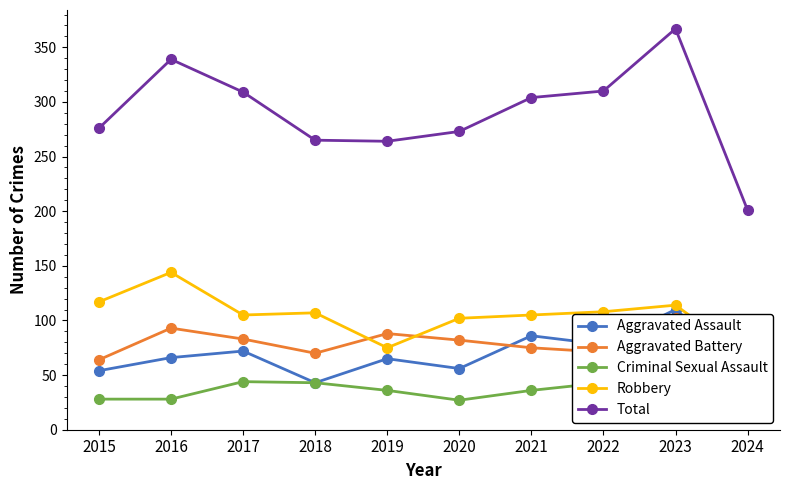

Read the Aggravated Battery value at 2018.

70